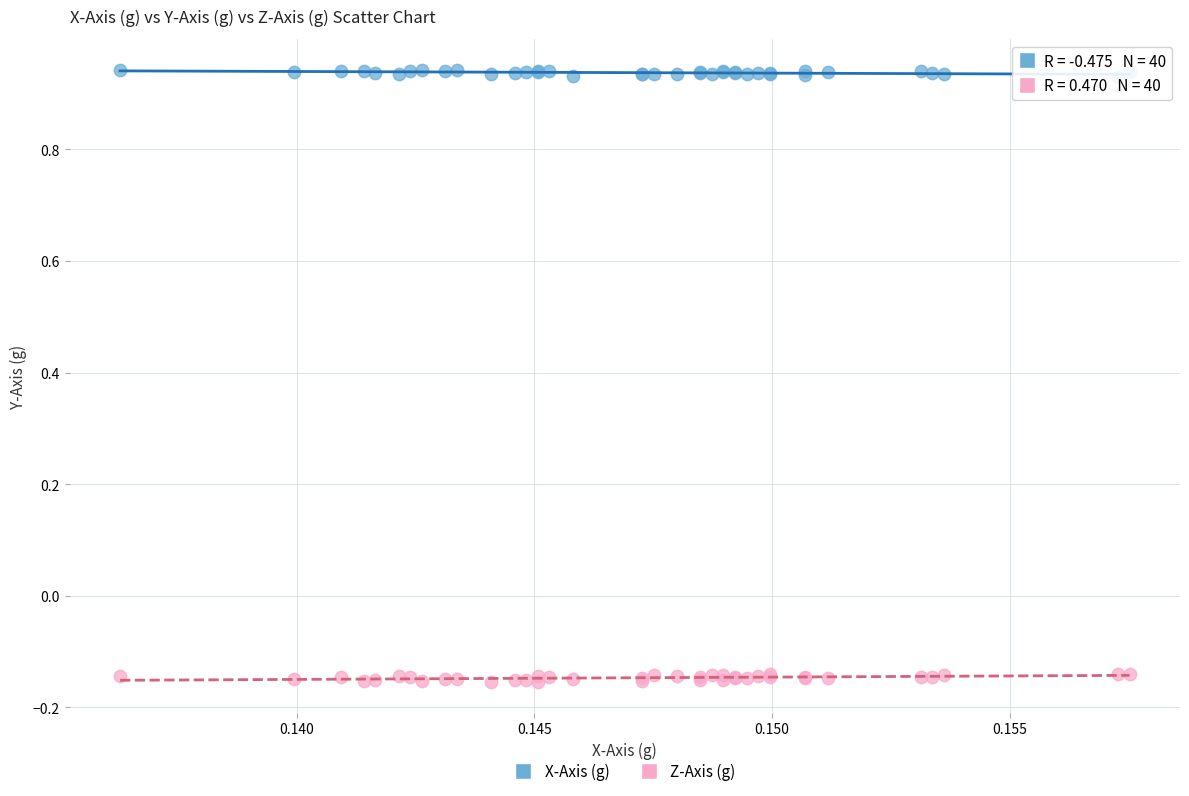

What are all the series names shown in the legend?

X-Axis (g), Z-Axis (g)